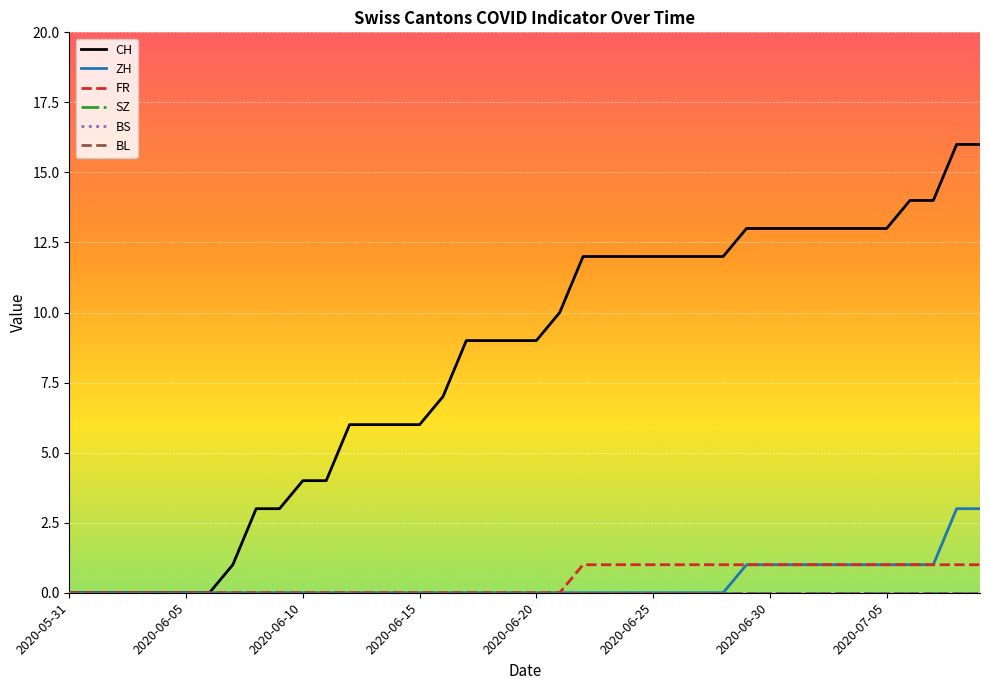

What is the maximum value shown in the chart?

16